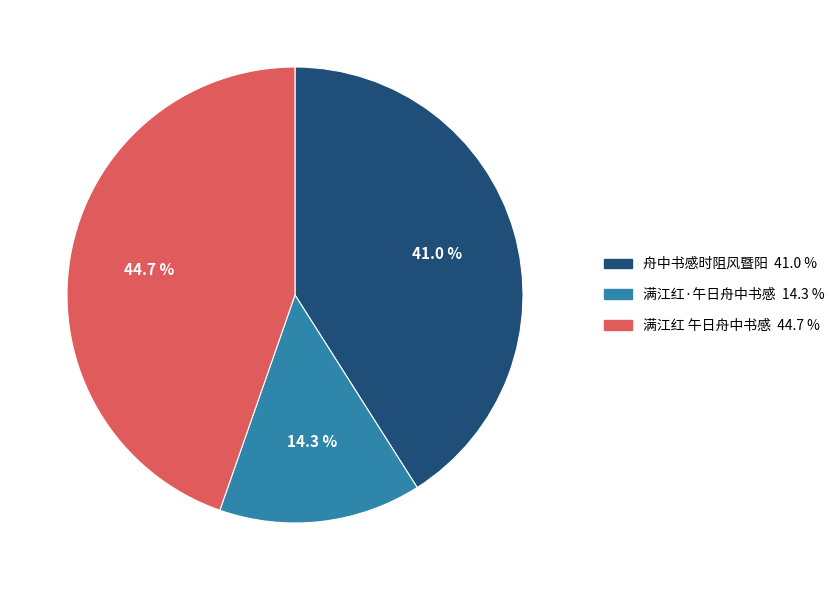

To the nearest percent, what is the difference between the largest and smallest slice percentages?

30%